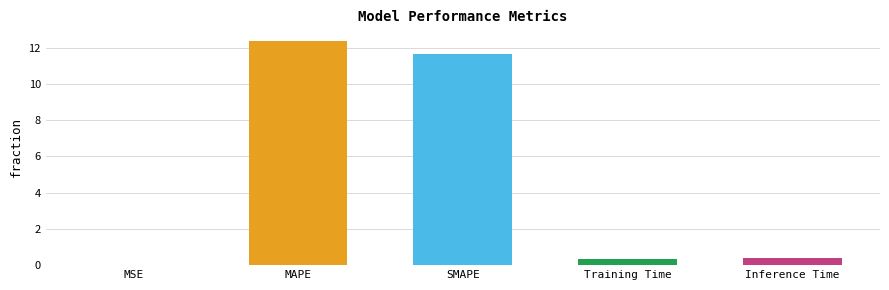

What is the difference between the values at SMAPE and MAPE?

0.7